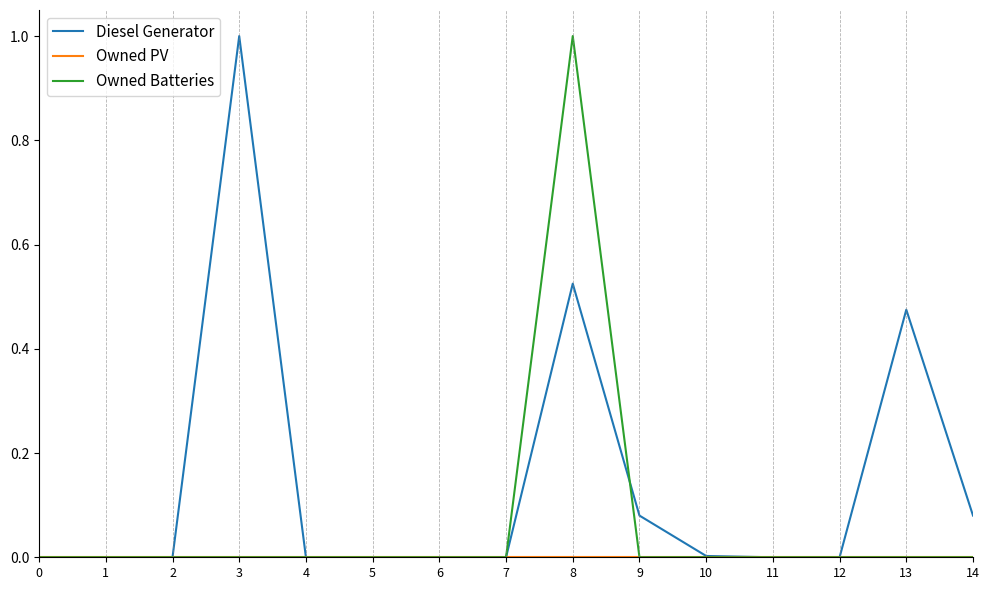

What is the difference between the maximum and minimum values in the Diesel Generator series?

1.0